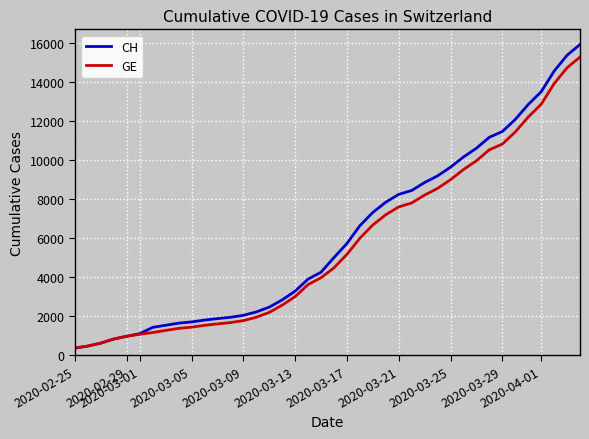

Rank the series by their average value, from lowest to highest.

GE, CH